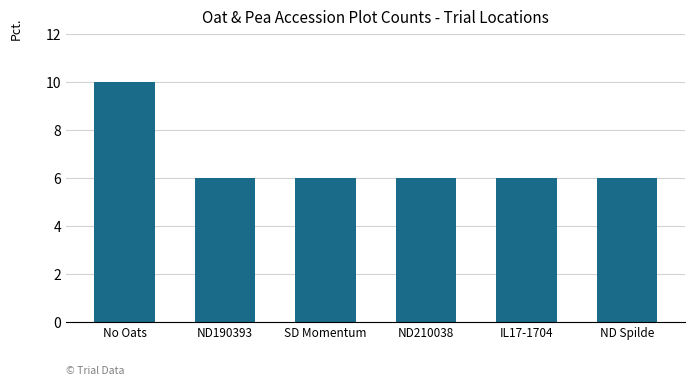

What is the change in value from No Oats to IL17-1704?

-4